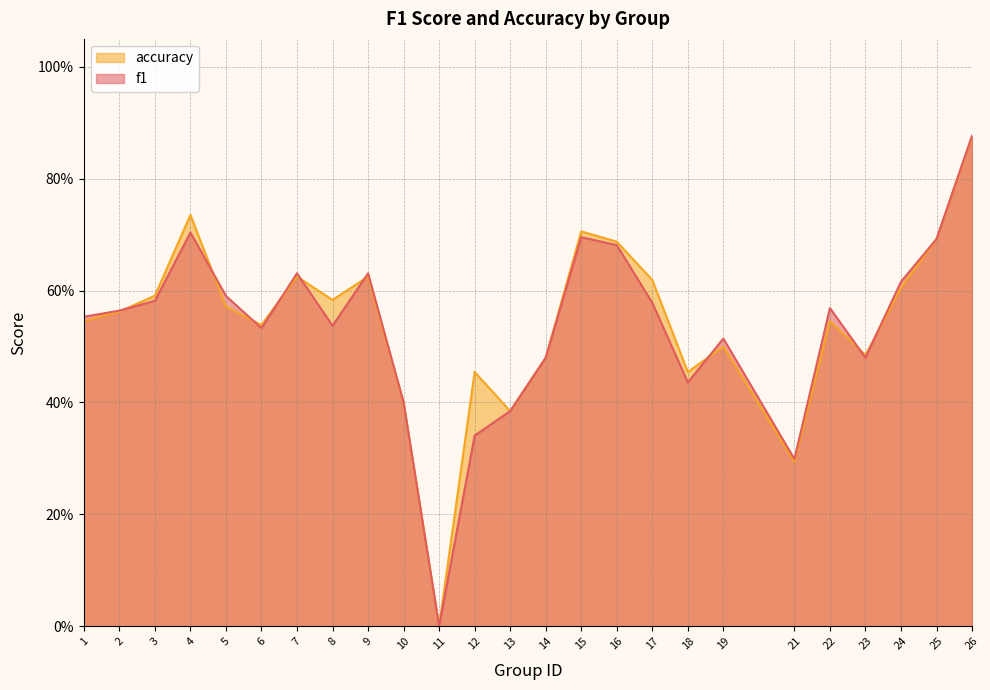

Reading right to left, list all the values displayed in this chart.

f1: 26=0.9	25=0.7	24=0.6	23=0.5	22=0.6	21=0.3	19=0.5	18=0.4	17=0.6	16=0.7	15=0.7	14=0.5	13=0.4	12=0.3	11=0.0	10=0.4	9=0.6	8=0.5	7=0.6	6=0.5	5=0.6	4=0.7	3=0.6	2=0.6	1=0.6
accuracy: 26=0.9	25=0.7	24=0.6	23=0.5	22=0.5	21=0.3	19=0.5	18=0.5	17=0.6	16=0.7	15=0.7	14=0.5	13=0.4	12=0.5	11=0.0	10=0.4	9=0.6	8=0.6	7=0.6	6=0.5	5=0.6	4=0.7	3=0.6	2=0.6	1=0.5